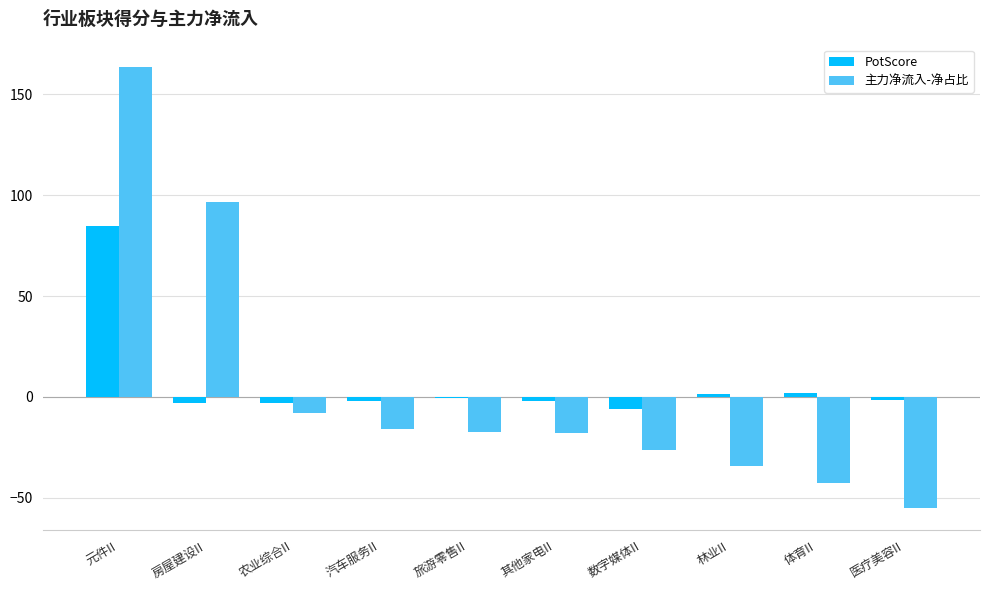

What is the total value across all series at 数字媒体II?

-32.0